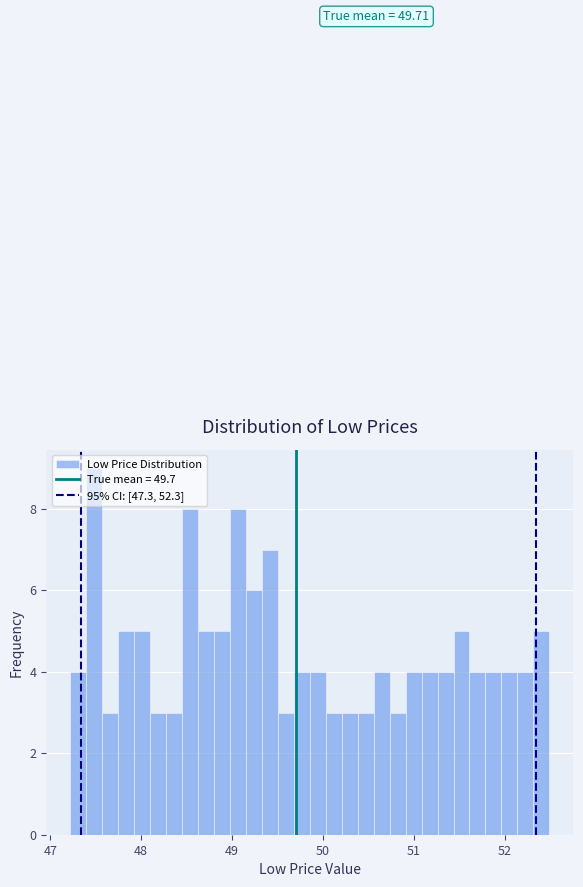

Read against the x-axis, roughly where is the centre of the tallest bar?

47.5